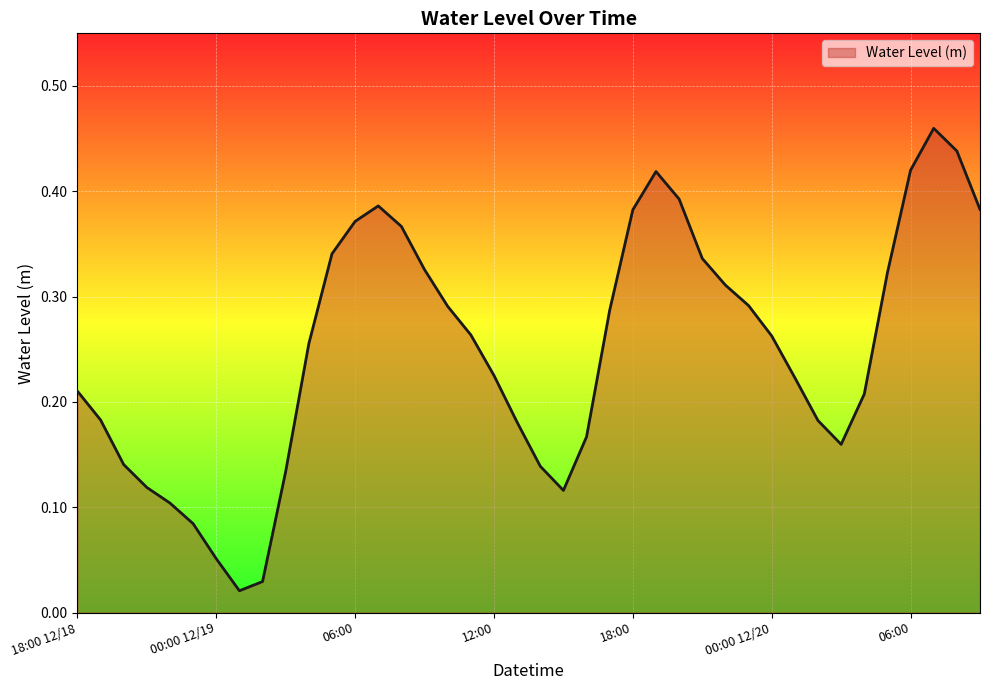

Is this an area chart (filled region under the line)?

Yes